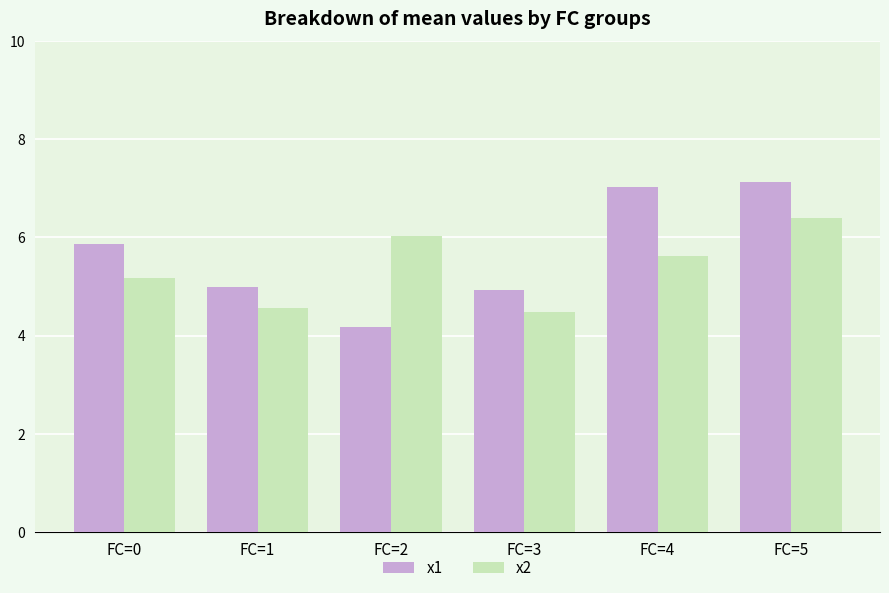

Which series has the largest range (max minus min)?

x1